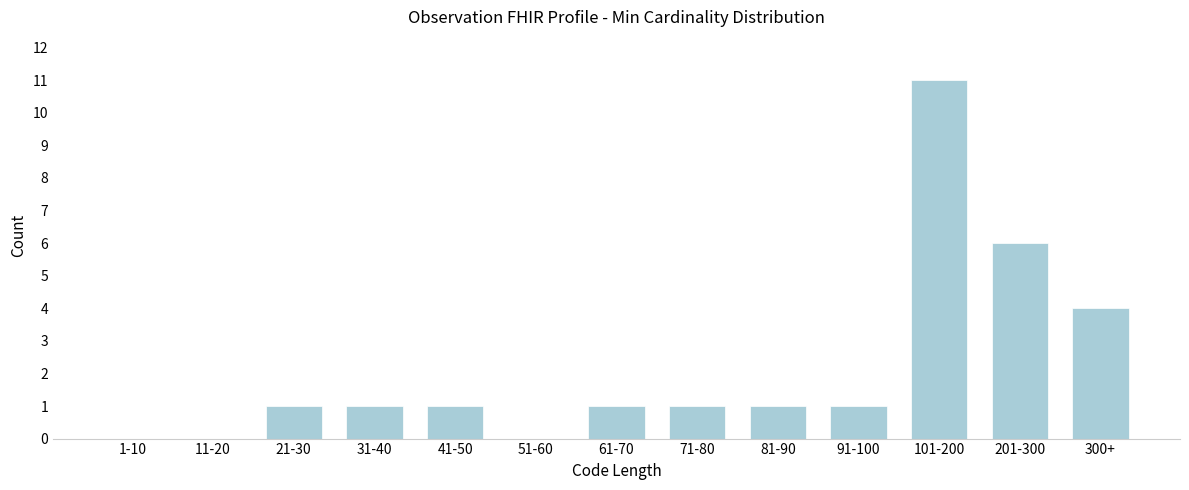

Reading right to left, extract all data points from this chart.

300+=4	201-300=6	101-200=11	91-100=1	81-90=1	71-80=1	61-70=1	51-60=0	41-50=1	31-40=1	21-30=1	11-20=0	1-10=0